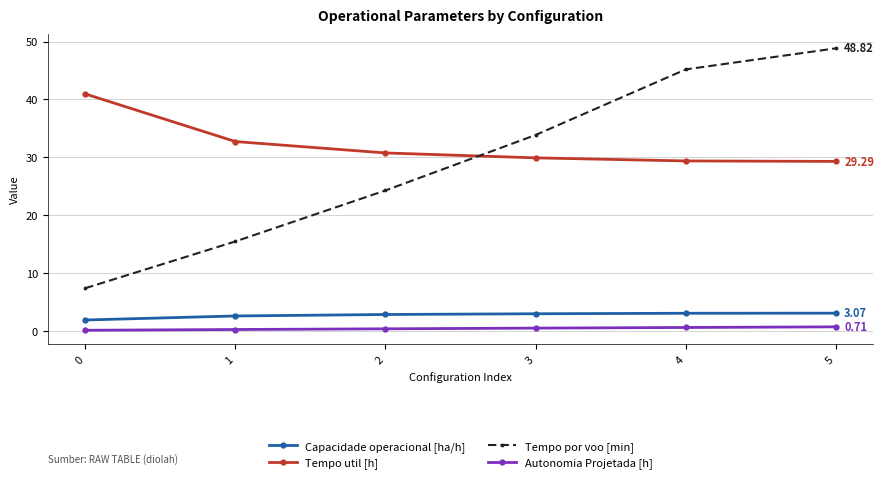

True or false: Tempo util [h] has more than 2 points higher than both neighbors.

False